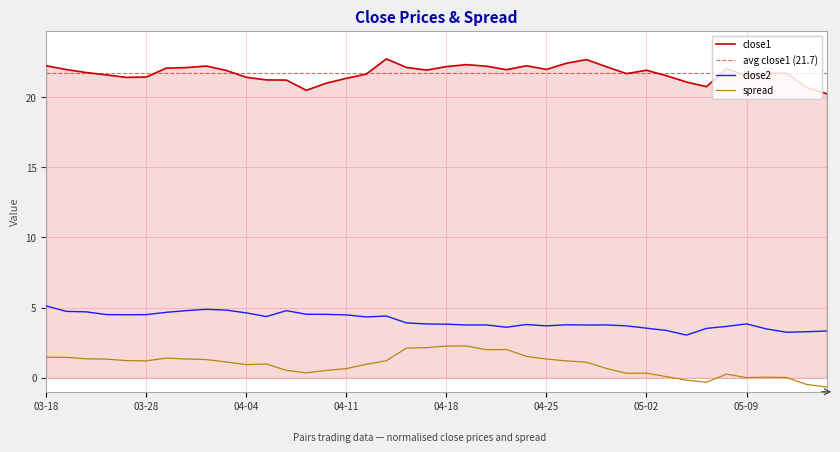

The value of close2 at 04-04 is 4.6. True or false?

True